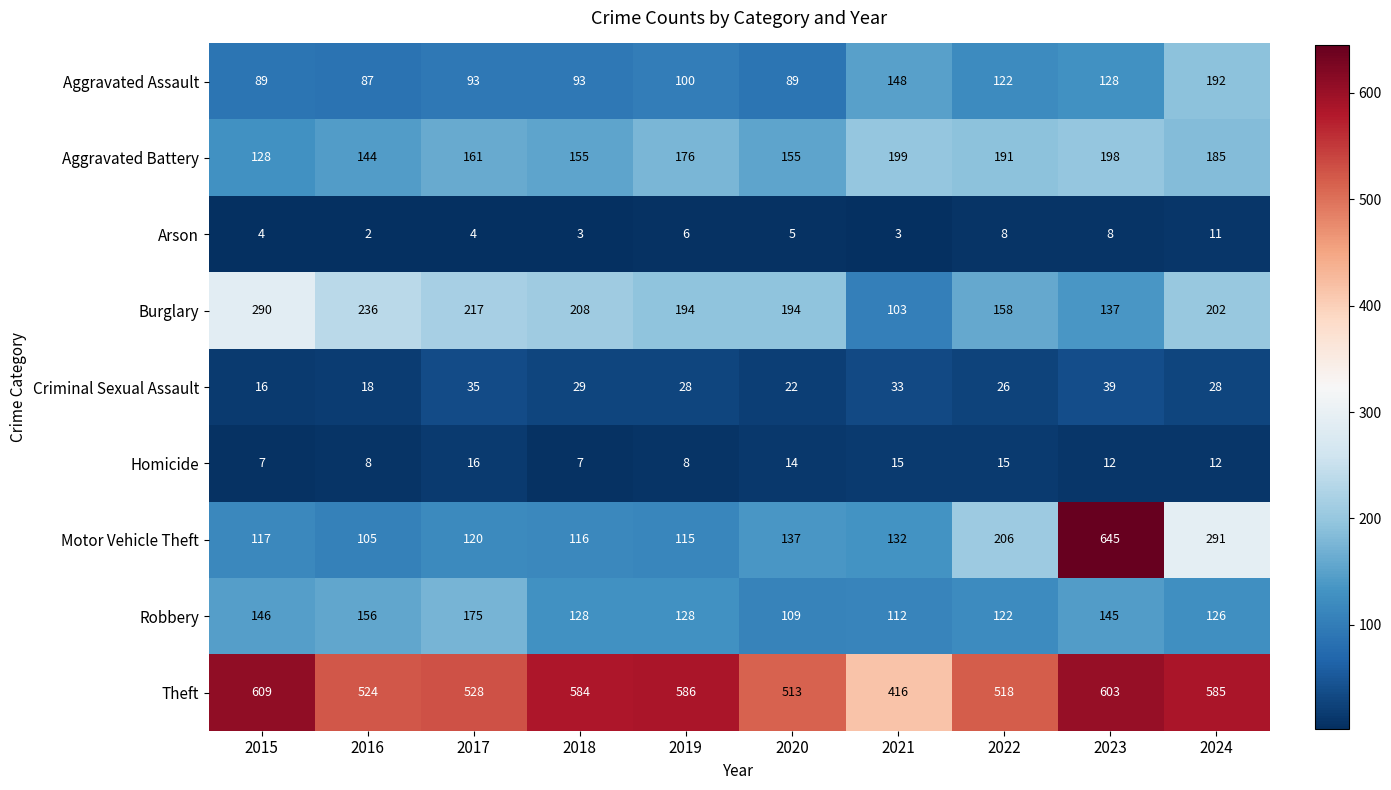

Is it true that Robbery equals 209 at 2024?

False